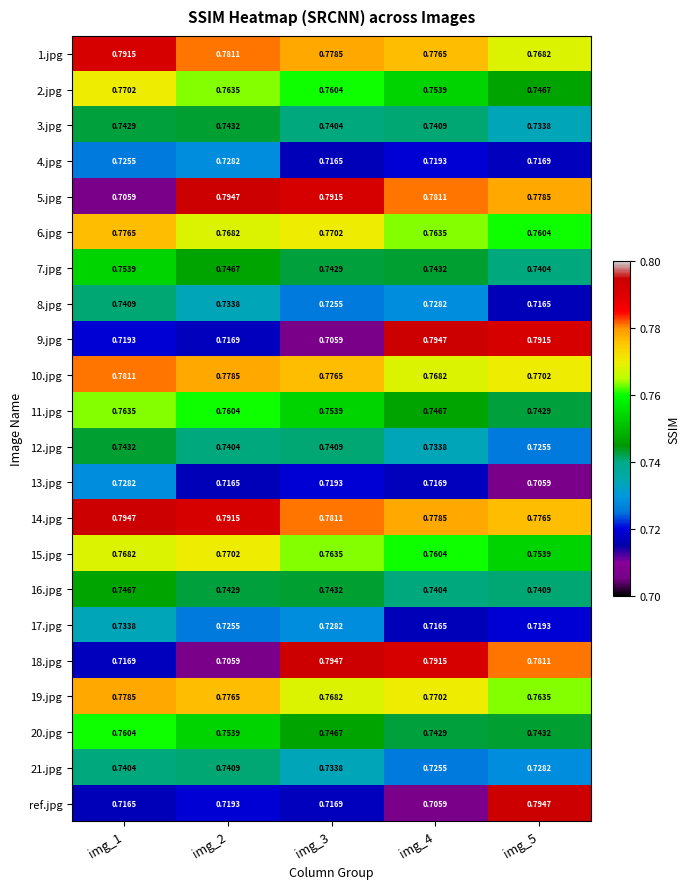

Between img_2 and img_5, which series saw the biggest shift?

ref.jpg